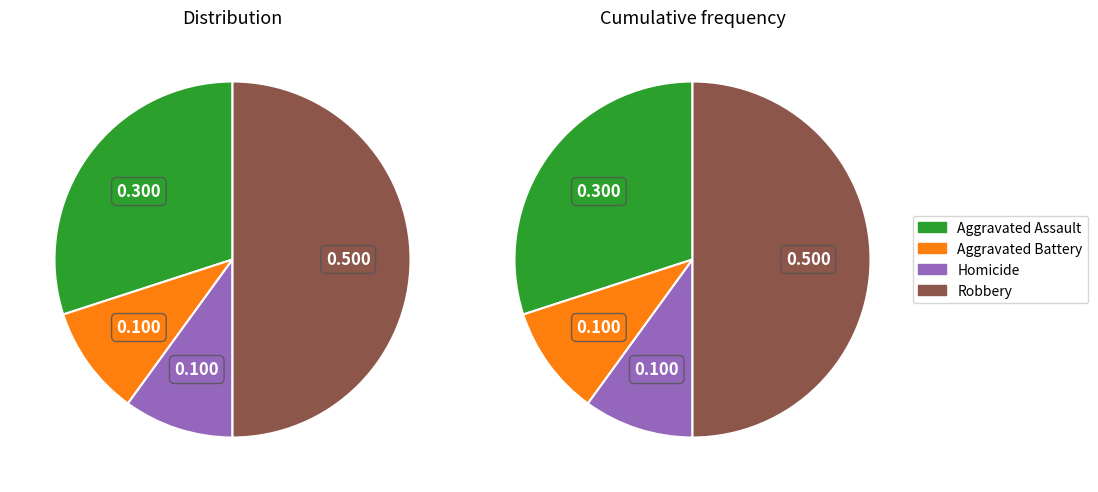

Is there a majority slice in this chart?

No